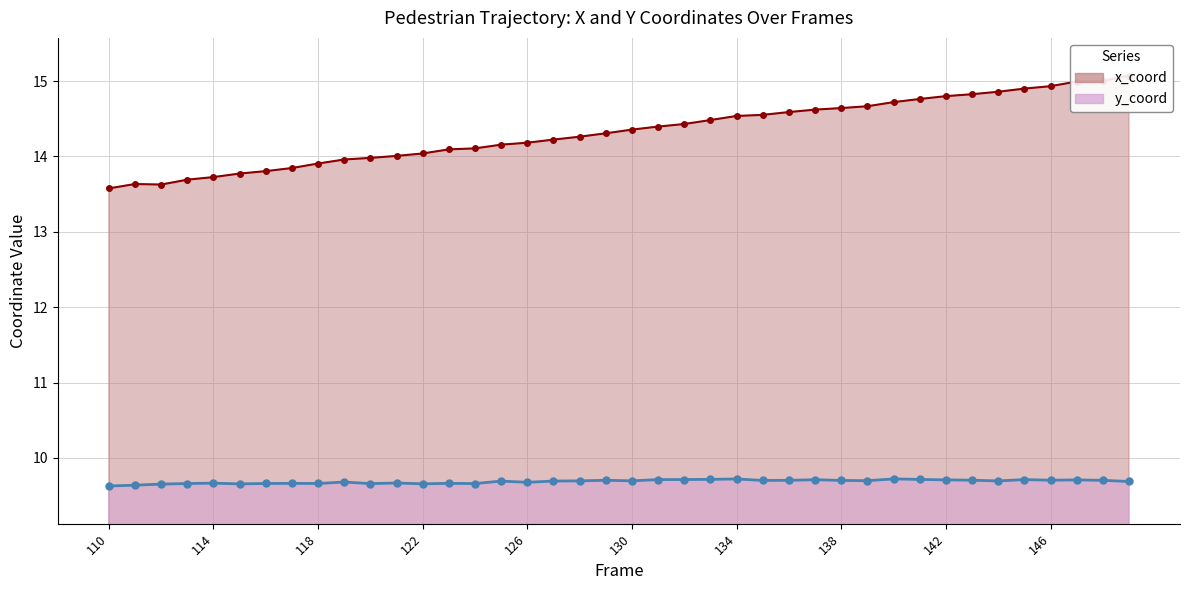

What is the sum of all y_coord values?

387.5